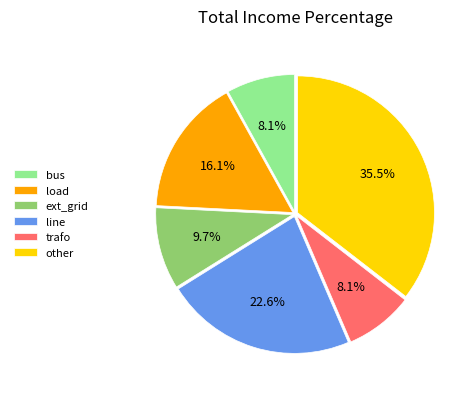

To the nearest percent, what is the difference between the largest and smallest slice percentages?

27%